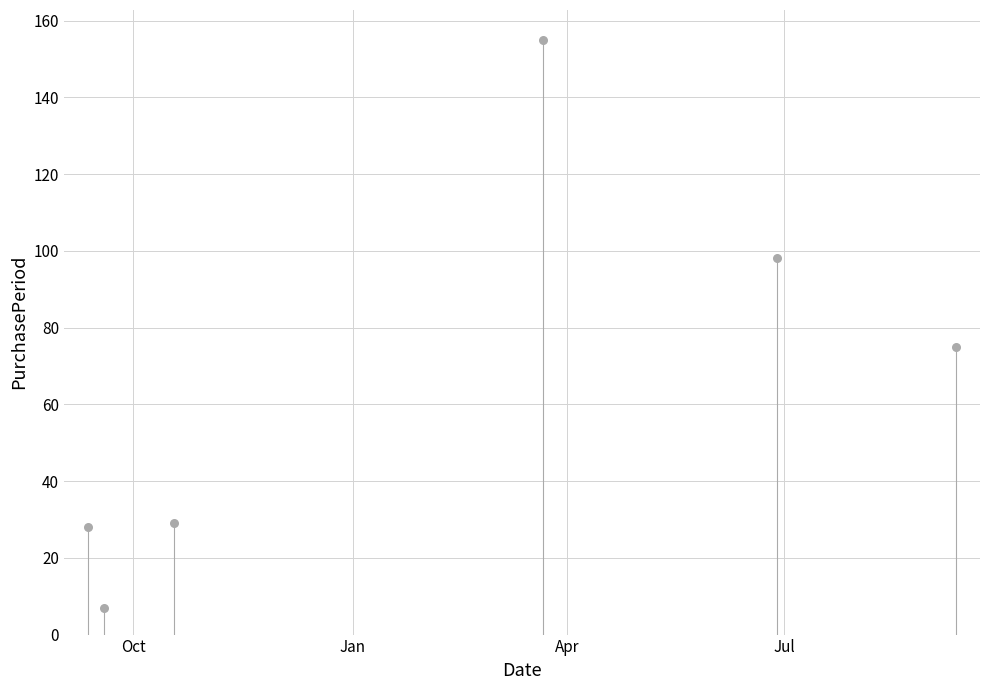

What is the average X value?

17204